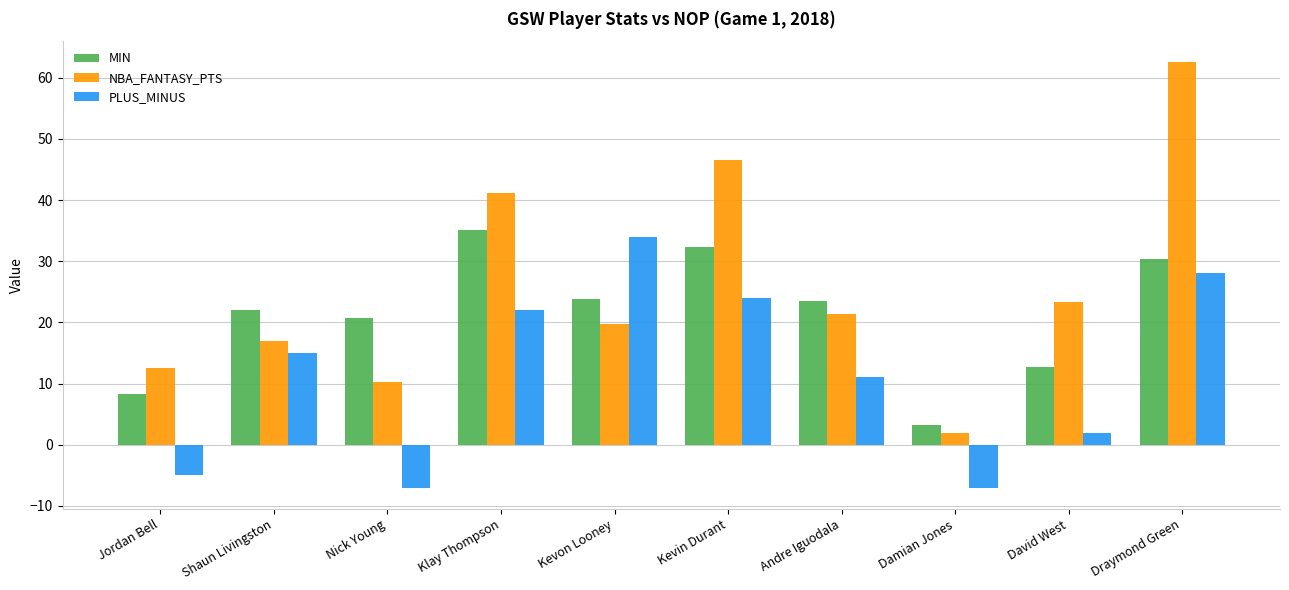

What is the total value across all series at Damian Jones?

-1.8